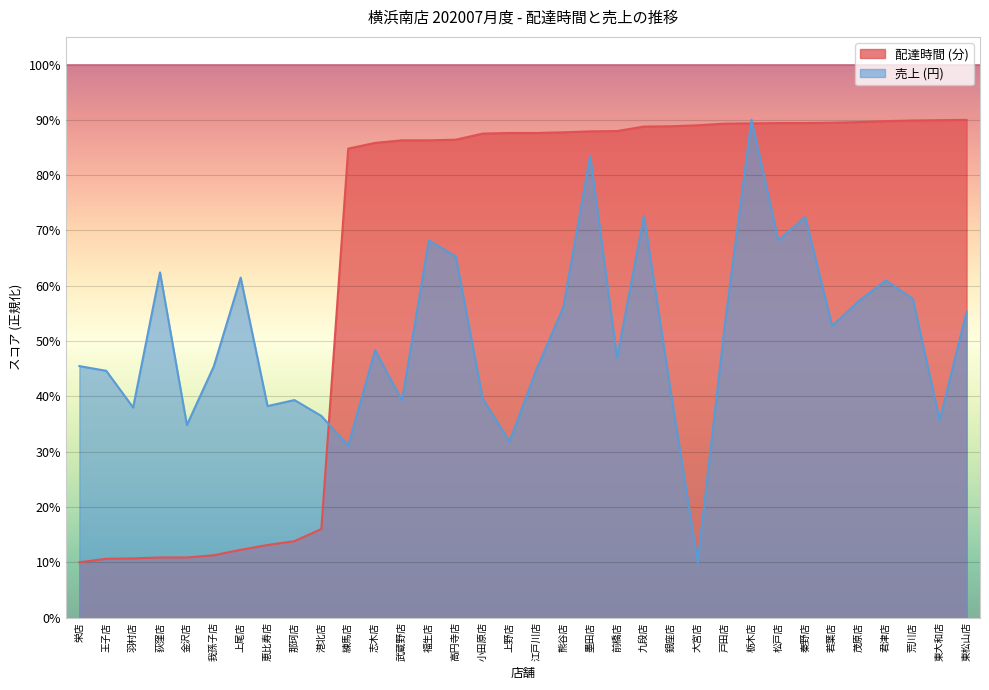

True or false: delta has more than 1 points higher than both neighbors.

False